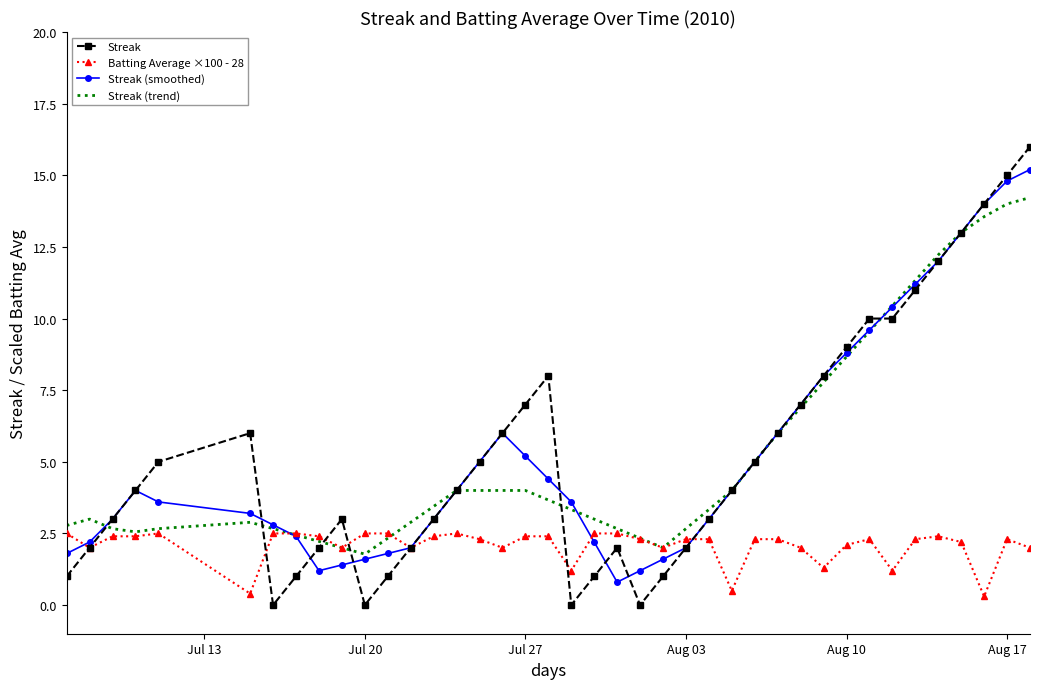

What is the average value of the Streak series?

5.3